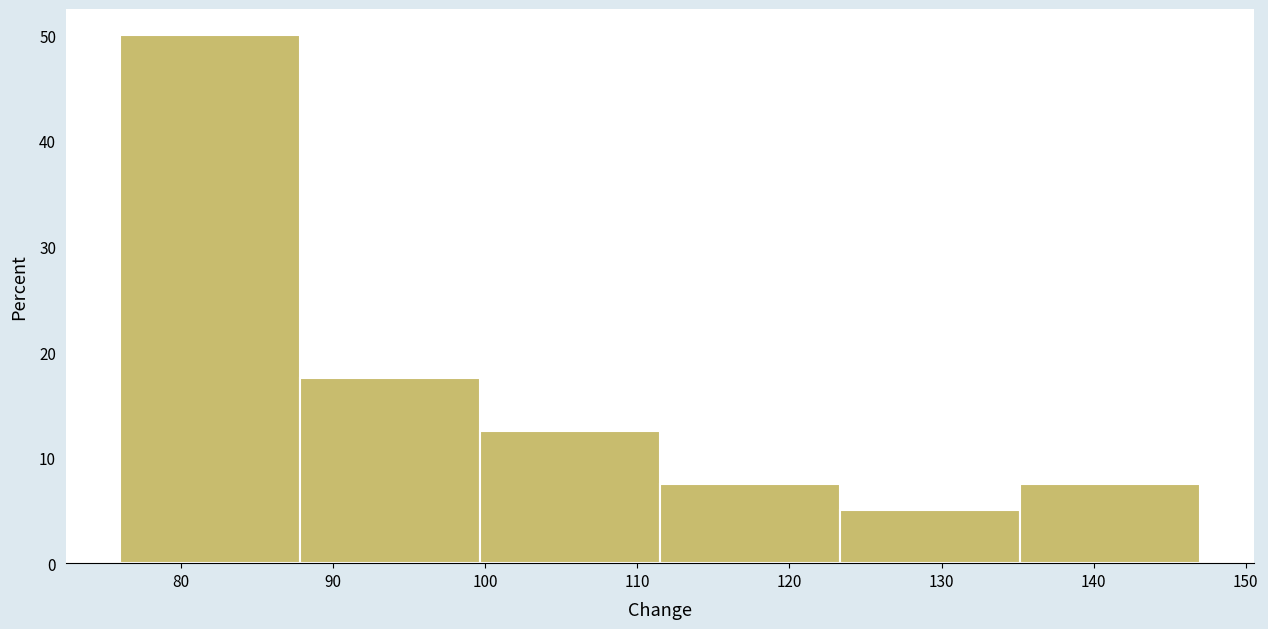

Reading left to right, transcribe this chart: for each bar, give the range it covers on the x-axis and its height. Neither the bar edges nor the heights are printed on the chart, so give them approximately, as read against the axes.

76 to 88: 50
88 to 100: 18
100 to 112: 13
112 to 123: 8
123 to 135: 5
135 to 147: 8